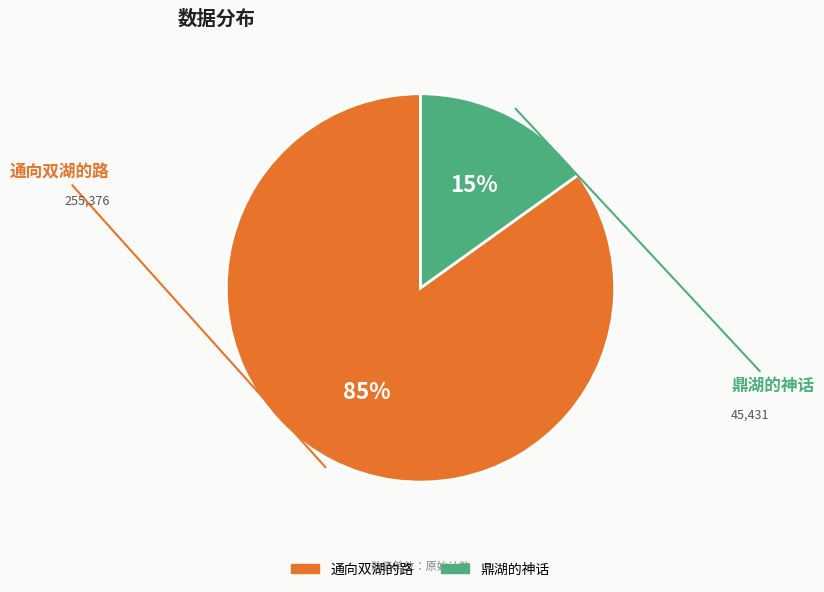

The 鼎湖的神话 slice represents 15% of the pie. True or false?

True